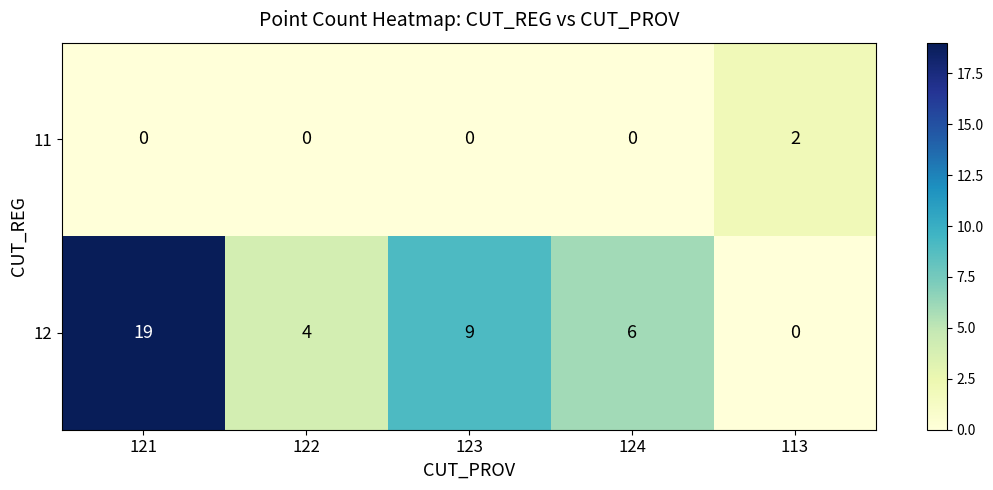

What is the spread (max minus min) of values at 122?

4